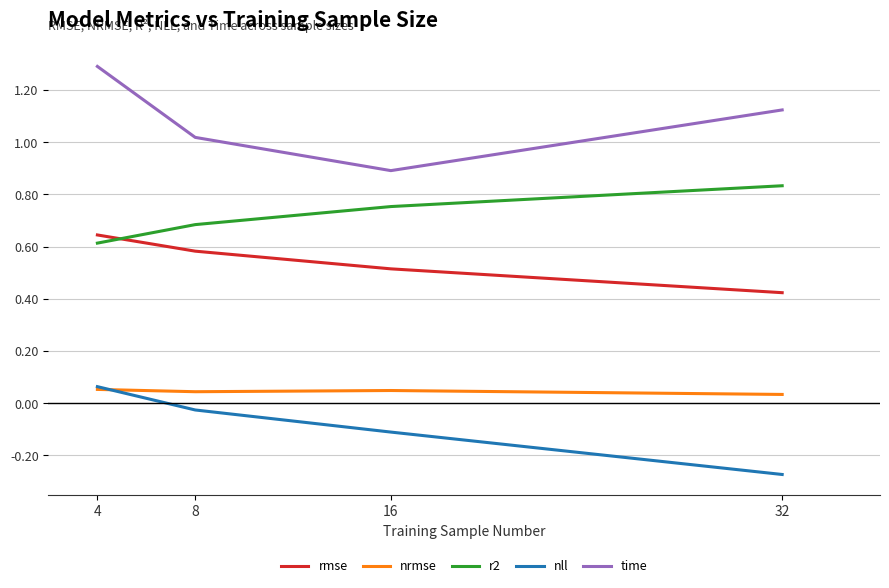

Where is nll nearest to the value 0?

8